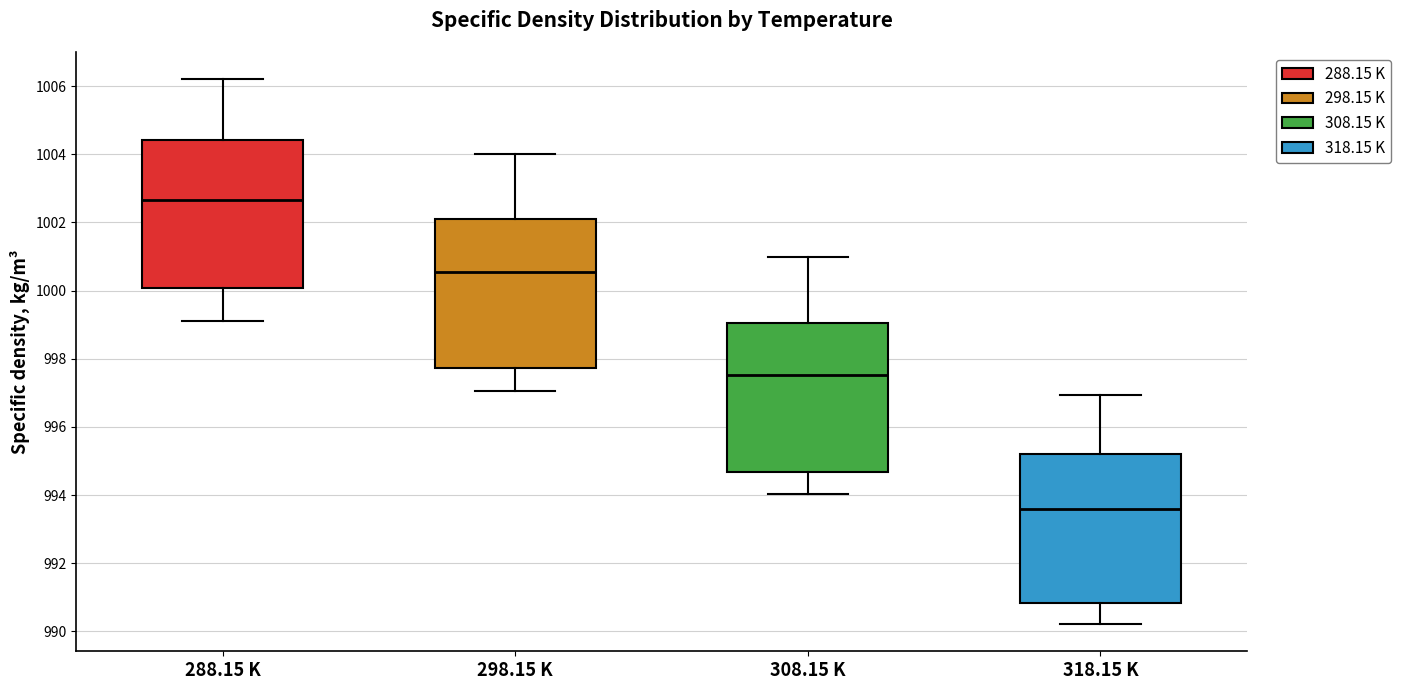

Reading left to right, transcribe this box plot: for each box, give where its median line is, the range the box spans, and where its two whiskers end, as read against the y-axis. The values are not printed on the chart, so give them approximately, as read against the axis.

288.15 K: median 1002.6, box 1000.0 to 1004.4, whiskers 999.2 to 1006.2
298.15 K: median 1000.6, box 997.8 to 1002.0, whiskers 997.0 to 1004.0
308.15 K: median 997.6, box 994.6 to 999.0, whiskers 994.0 to 1001.0
318.15 K: median 993.6, box 990.8 to 995.2, whiskers 990.2 to 997.0